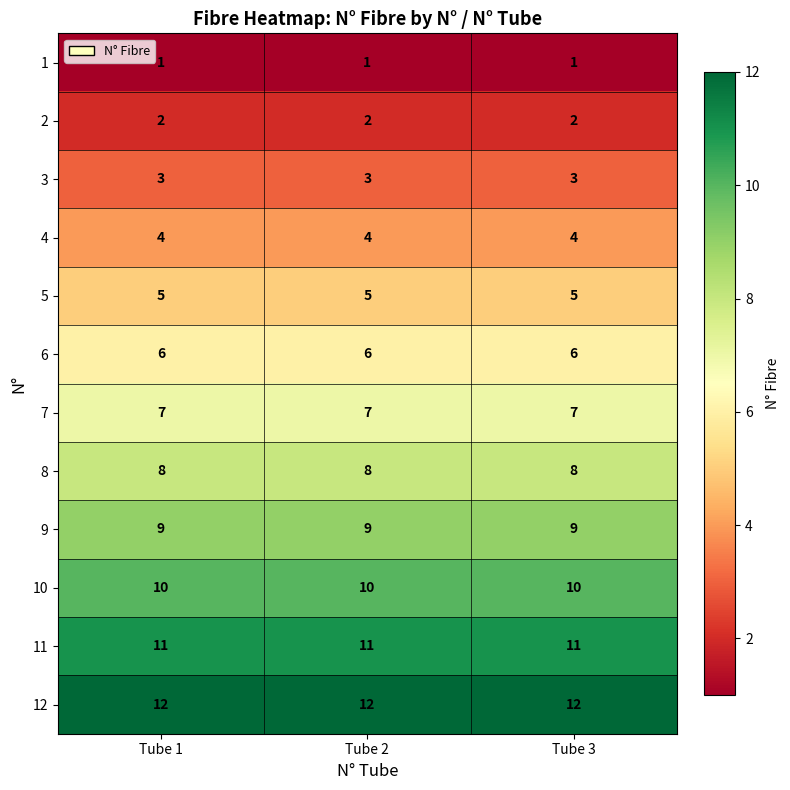

Which series has the largest total across all categories?

12